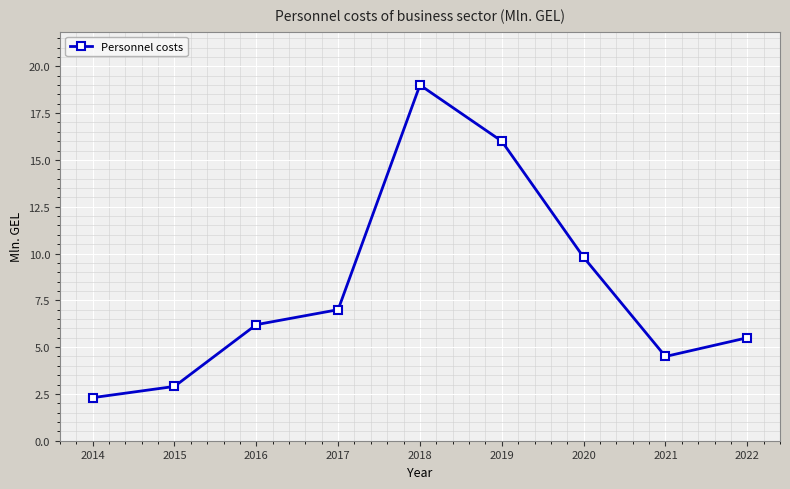

How many lines are shown in the chart?

1